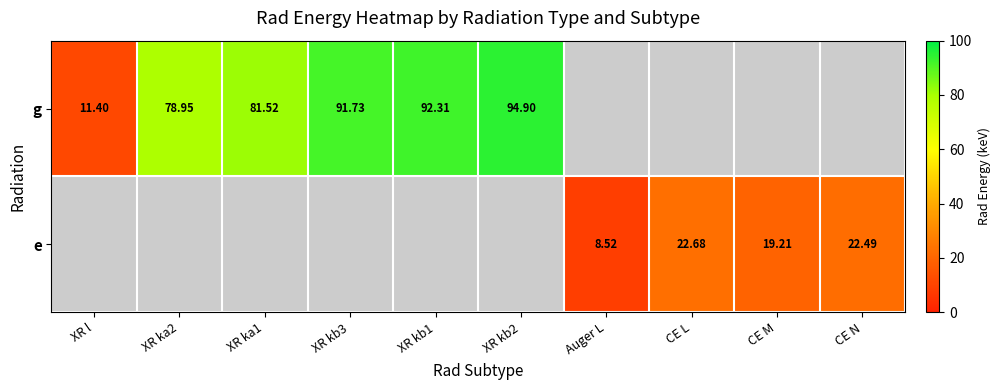

List the series in order of their overall mean, highest first.

g, e